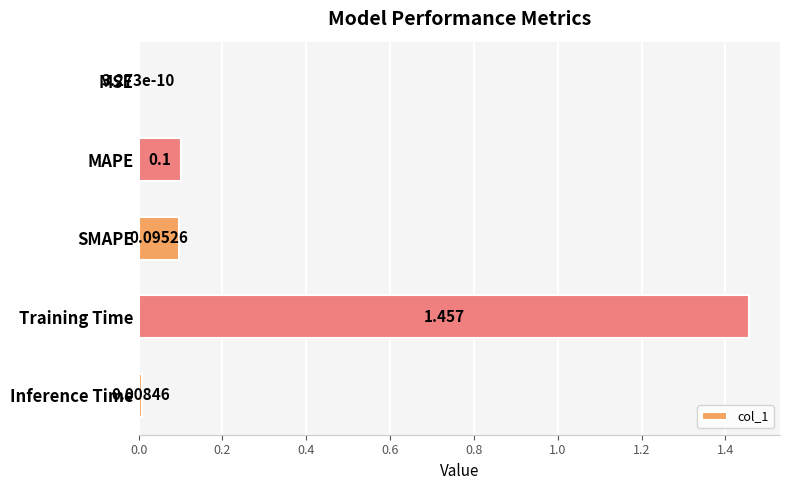

At which category does the chart reach its peak across all series?

Training Time